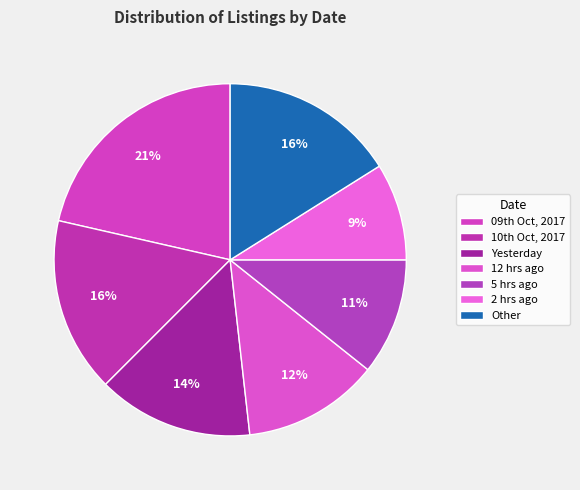

Is it true that 5 hrs ago is 5% of the pie?

False